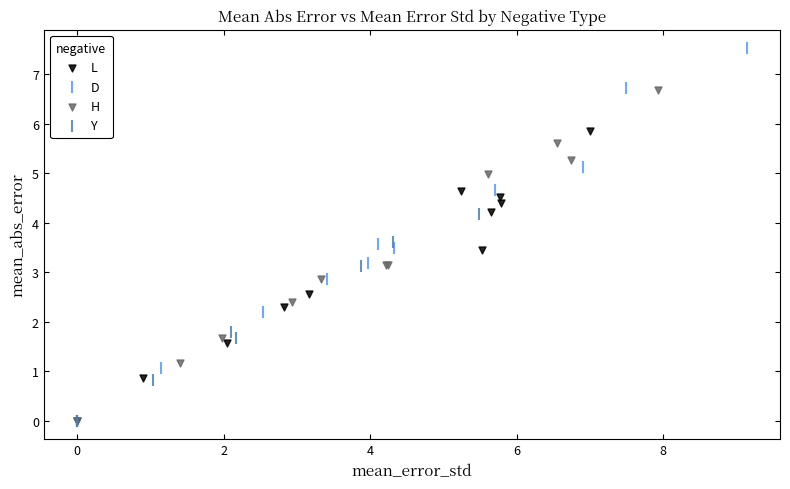

Which series contains the highest Y value?

D